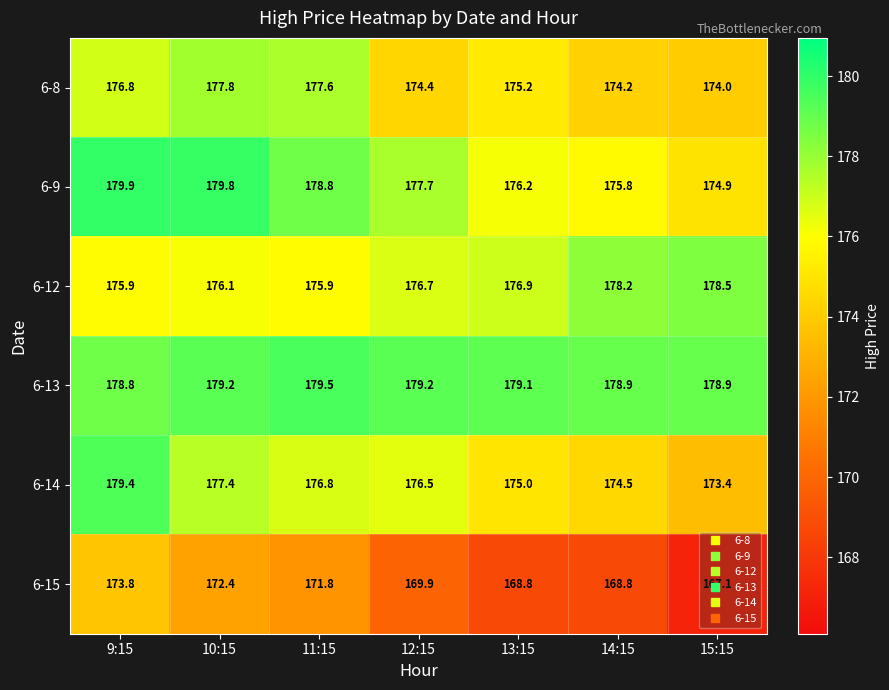

Which category has the highest value across all series?

9:15